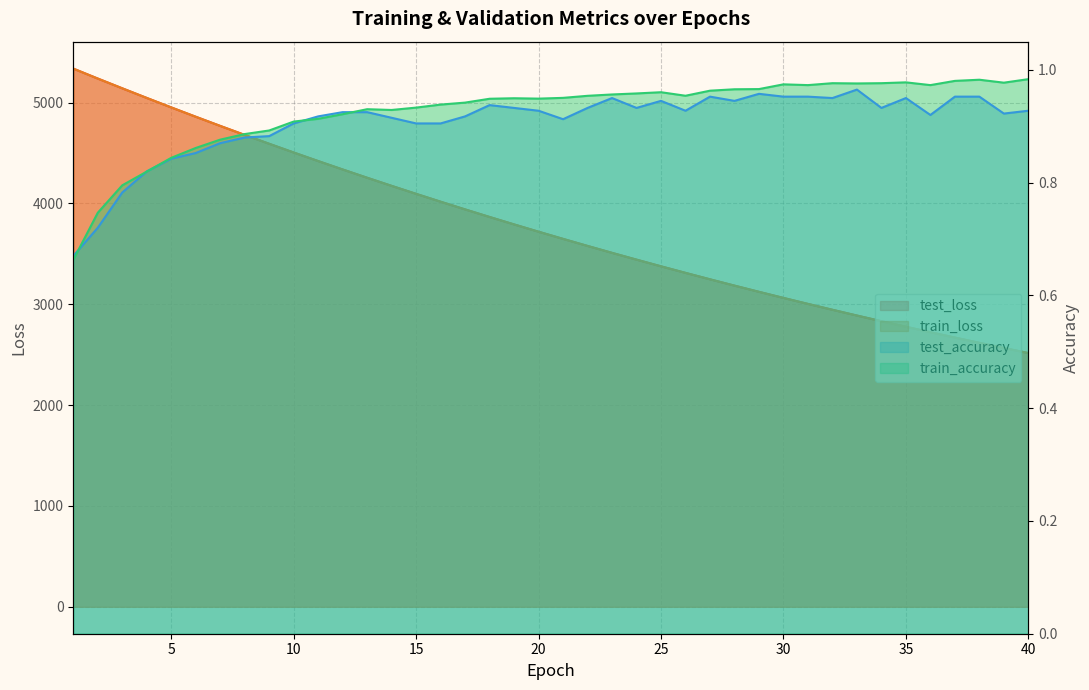

What is the sum of the train_loss values at 4 and 19?

8837.9